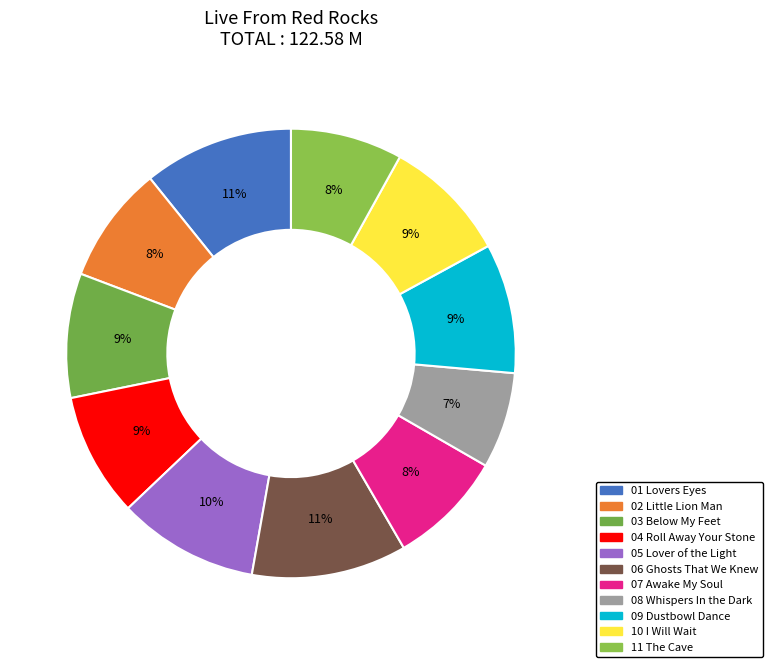

Rank the categories by value from lowest to highest.

08 Whispers In the Dark, 11 The Cave, 07 Awake My Soul, 02 Little Lion Man, 04 Roll Away Your Stone, 03 Below My Feet, 10 I Will Wait, 09 Dustbowl Dance, 05 Lover of the Light, 01 Lovers Eyes, 06 Ghosts That We Knew